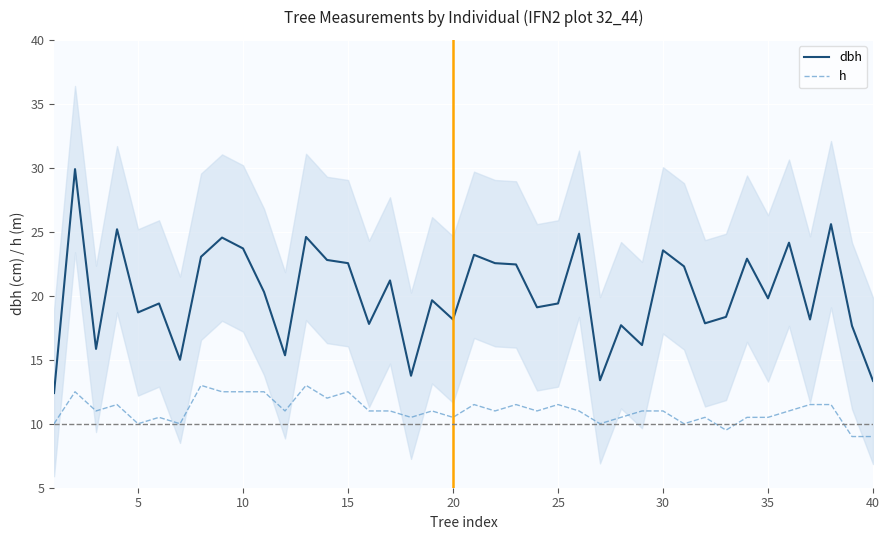

What is the difference between the second highest and minimum values in the h series?

4.0